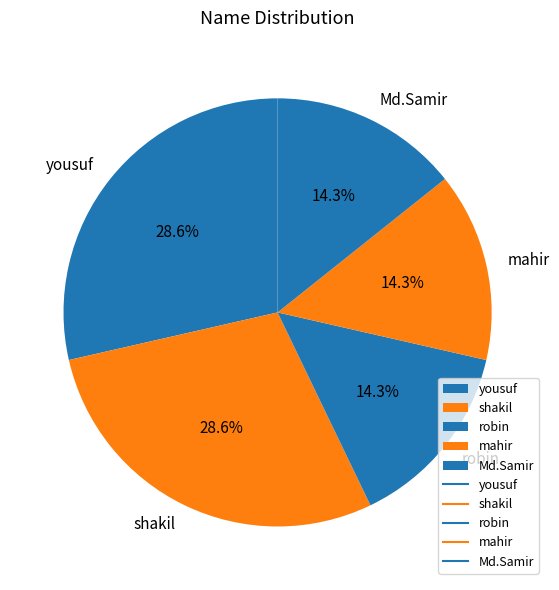

Between yousuf and mahir, which is larger?

yousuf